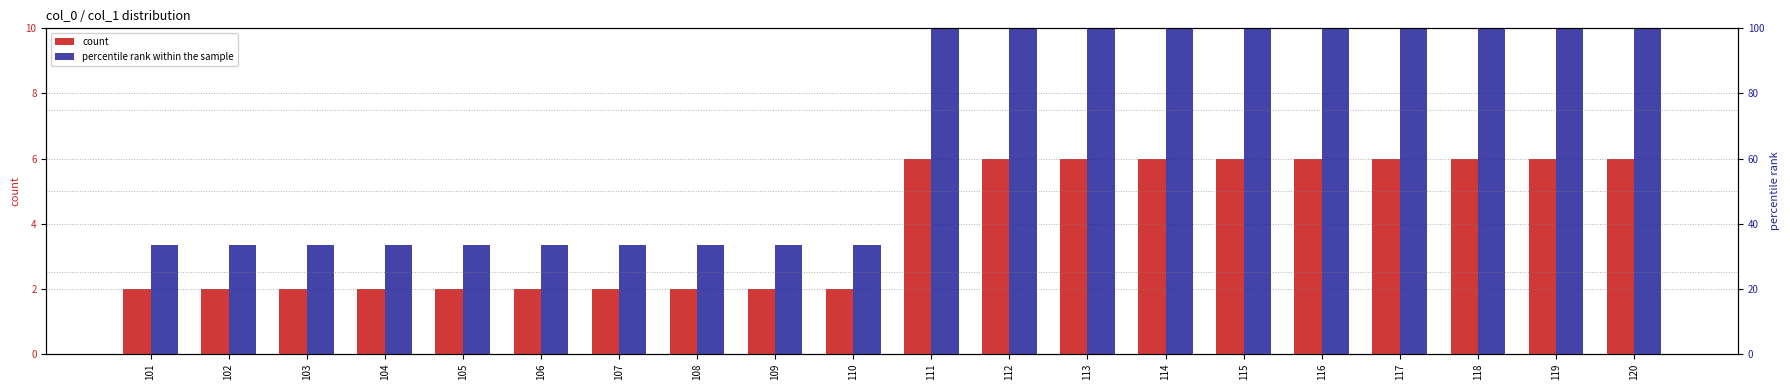

Reading left to right, what are all the values shown in this chart?

count: 2.0	2.0	2.0	2.0	2.0	2.0	2.0	2.0	2.0	2.0	6.0	6.0	6.0	6.0	6.0	6.0	6.0	6.0	6.0	6.0
percentile rank within the sample: 33.3	33.3	33.3	33.3	33.3	33.3	33.3	33.3	33.3	33.3	100.0	100.0	100.0	100.0	100.0	100.0	100.0	100.0	100.0	100.0